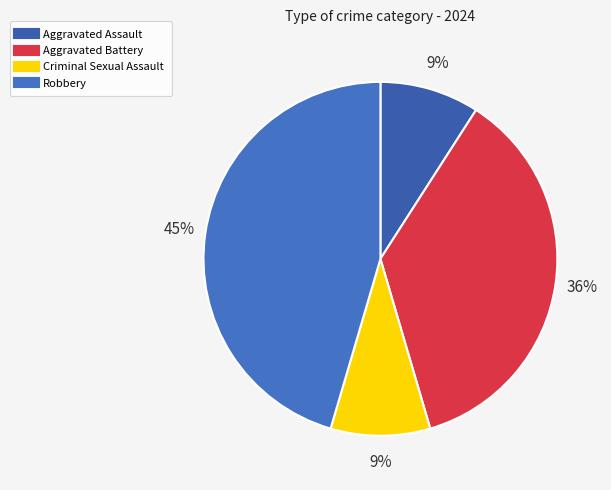

Between Robbery and Aggravated Battery, which is larger?

Robbery